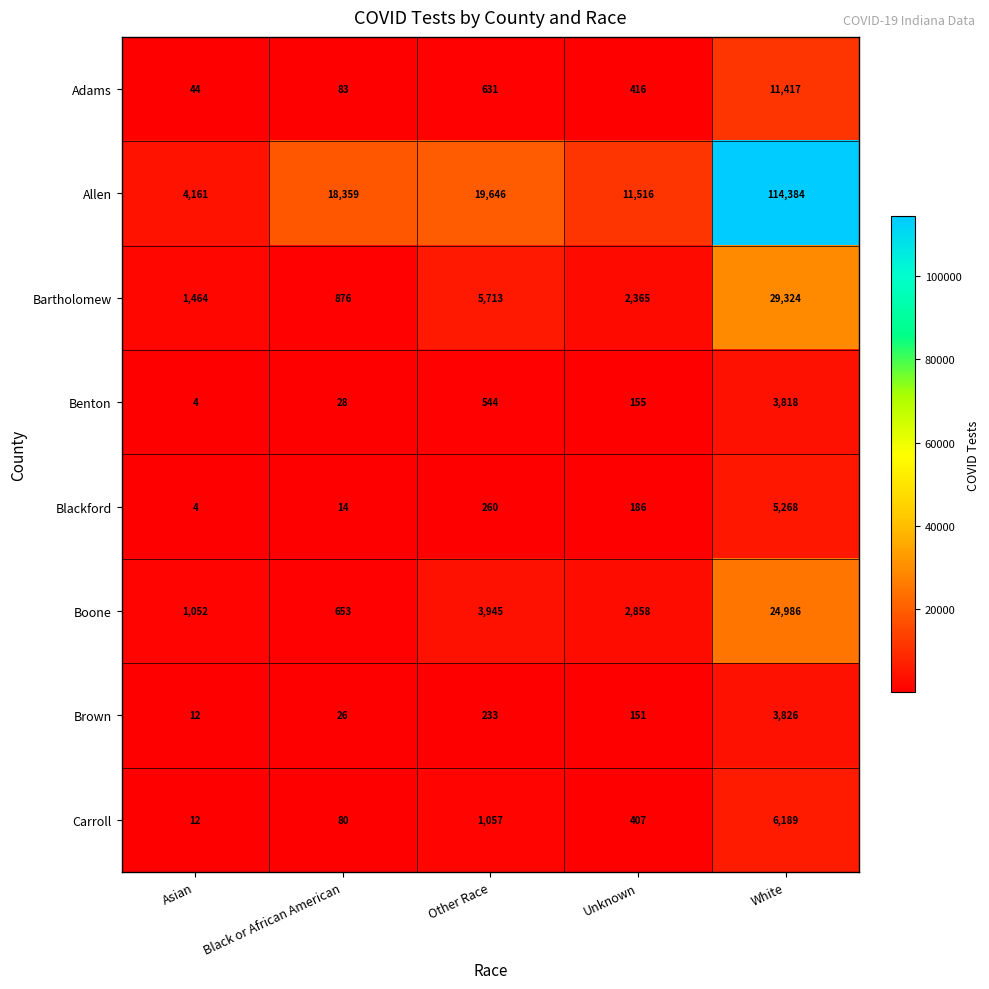

List the labels in order of Blackford value, smallest first.

Asian, Black or African American, Unknown, Other Race, White